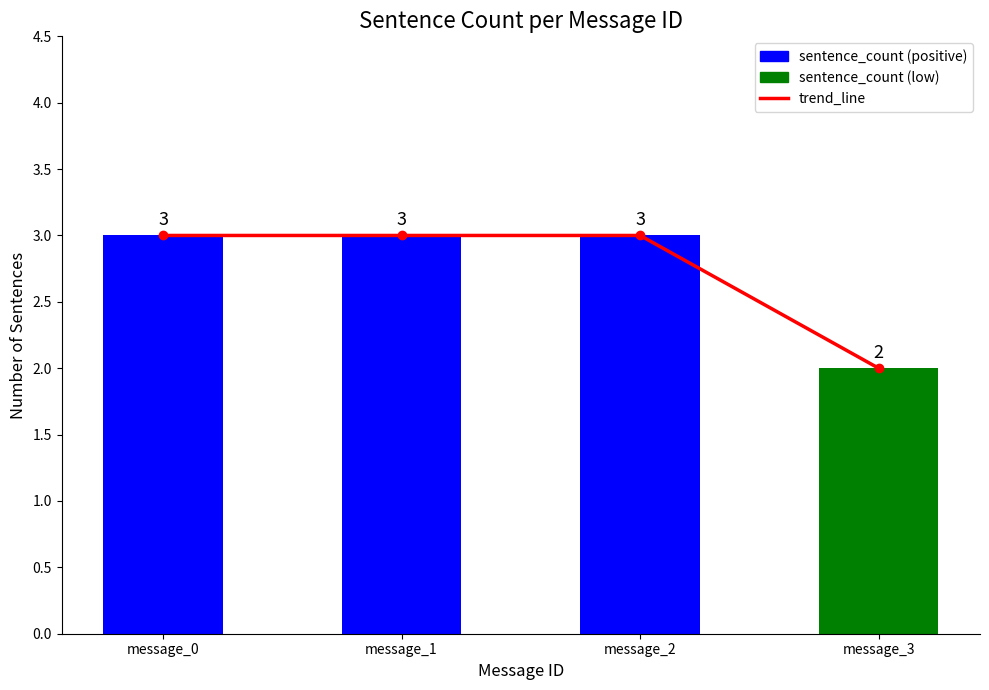

What is the difference between the maximum and minimum values in the sentence_count series?

1